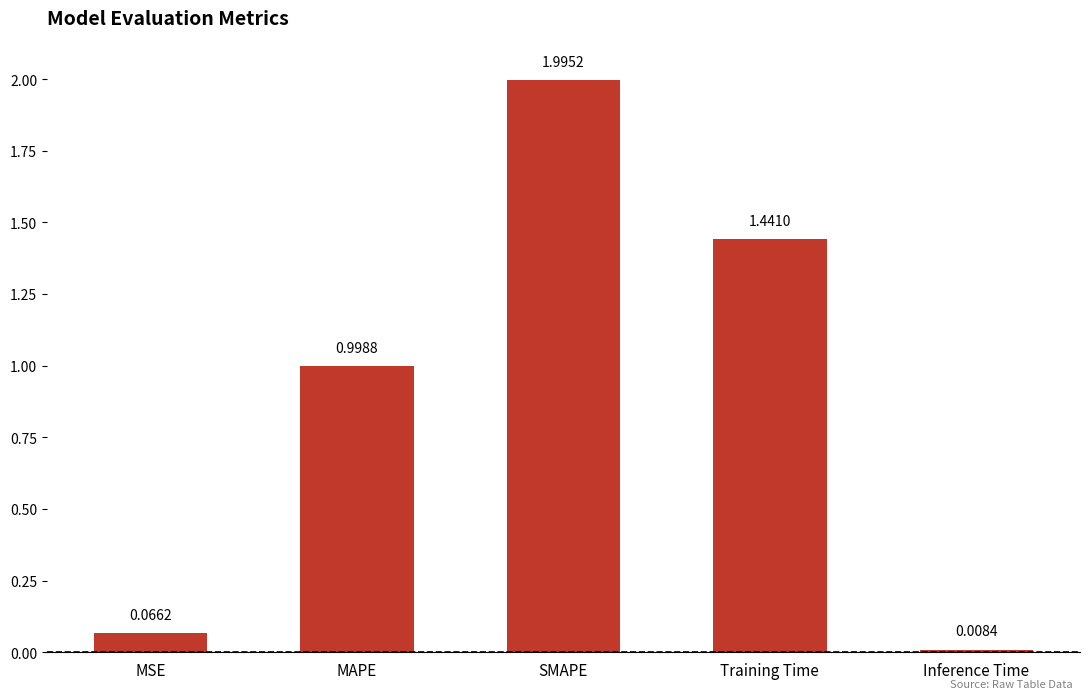

What is the average value?

0.9